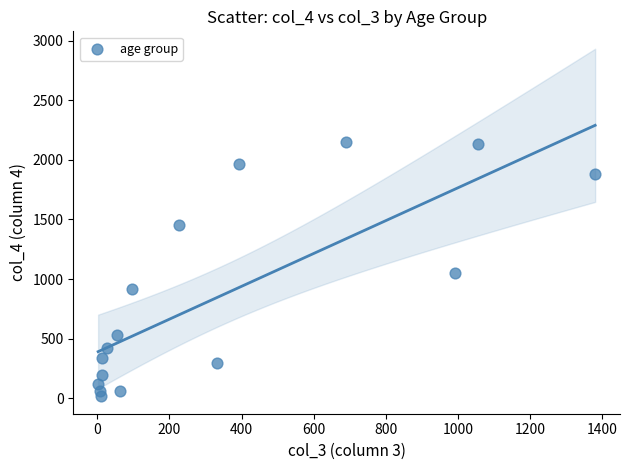

What is the range of Y values (max minus min)?

2136